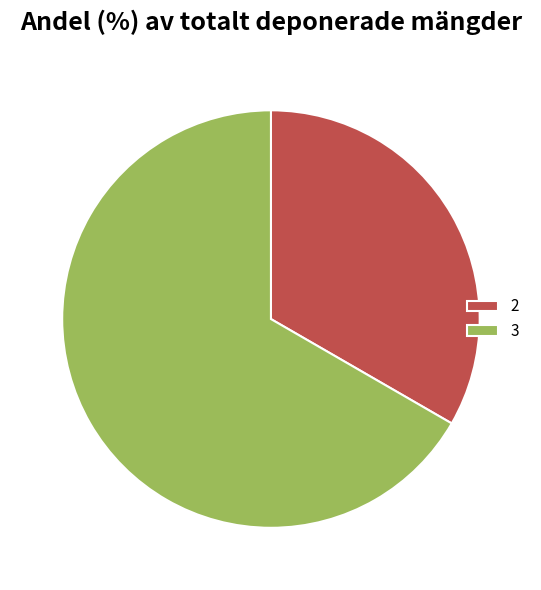

True or false: 2 accounts for 24% of the total.

False